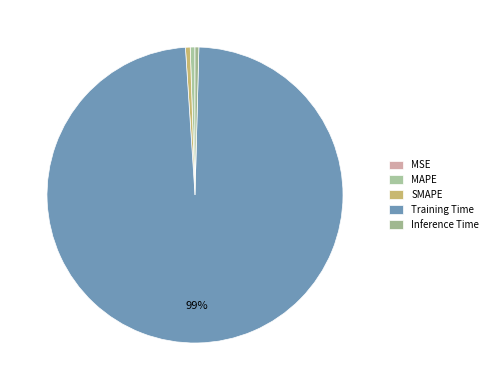

Which slice represents more than half of the pie?

Training Time